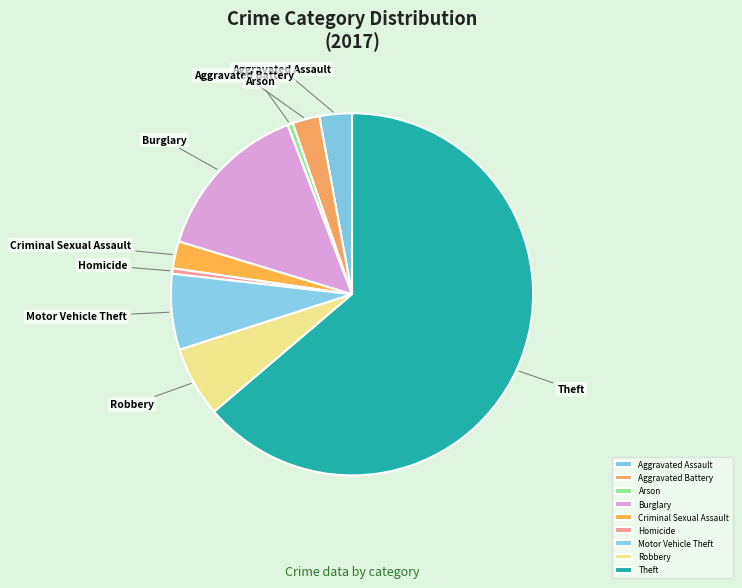

What is the largest slice in the pie chart?

Theft